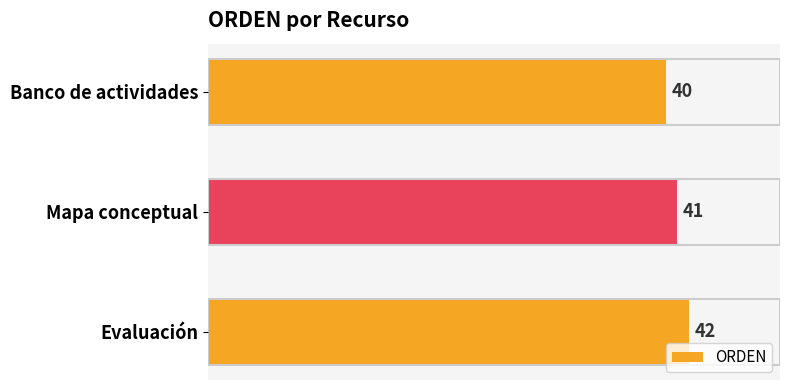

The value at Evaluación is 29. True or false?

False